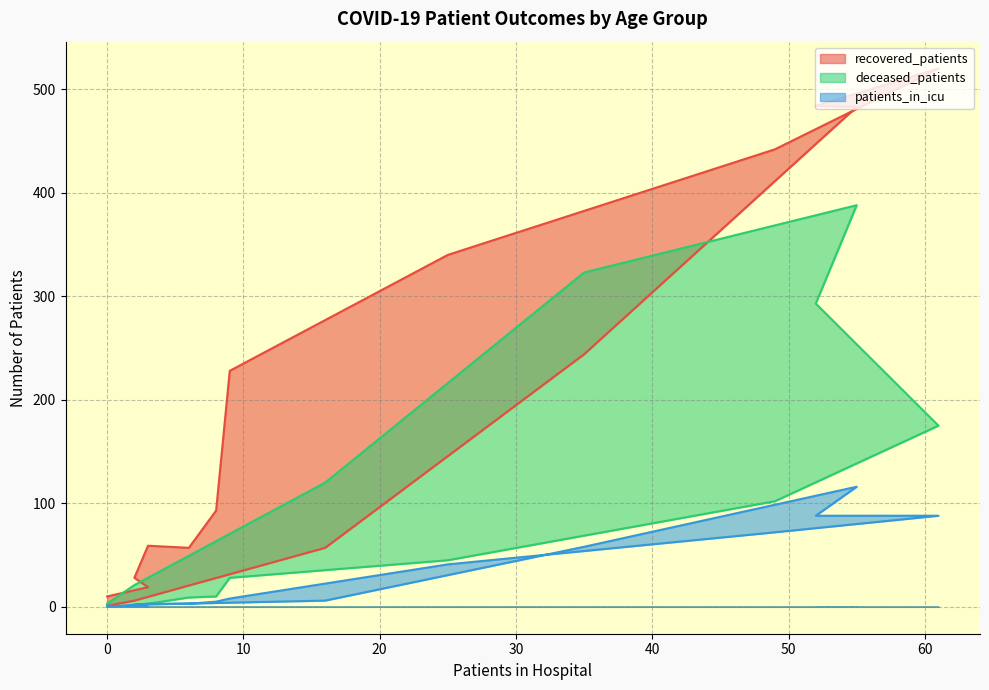

What is the spread (max minus min) of values at 0?

9